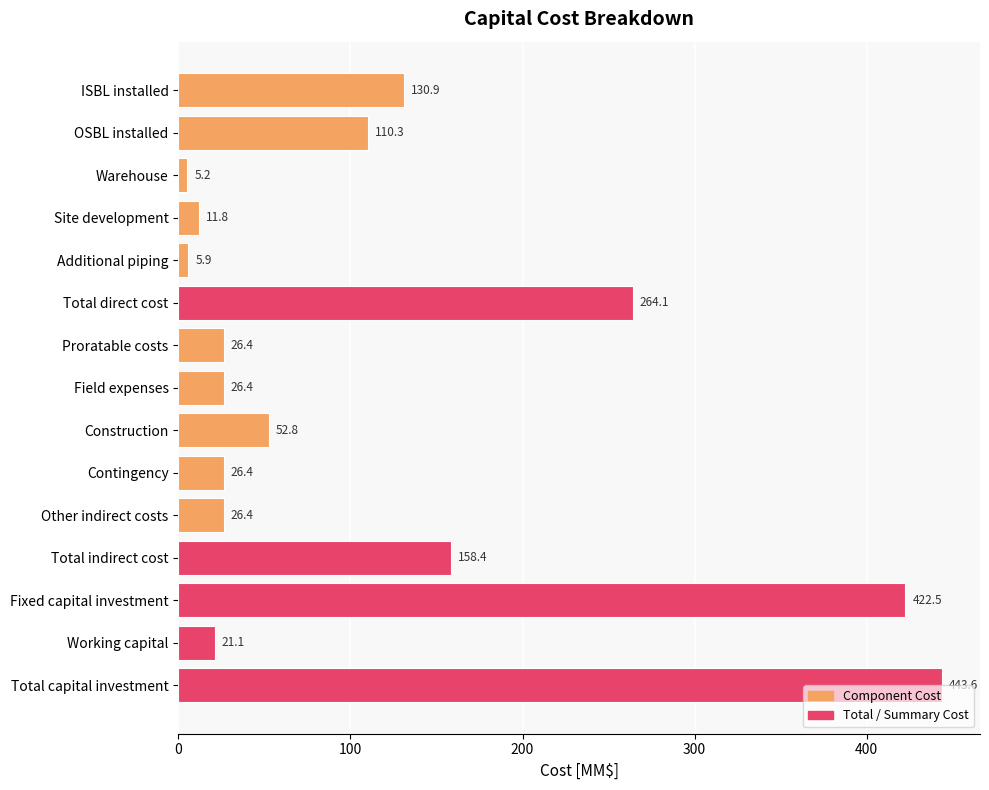

How many bars are there in total?

15